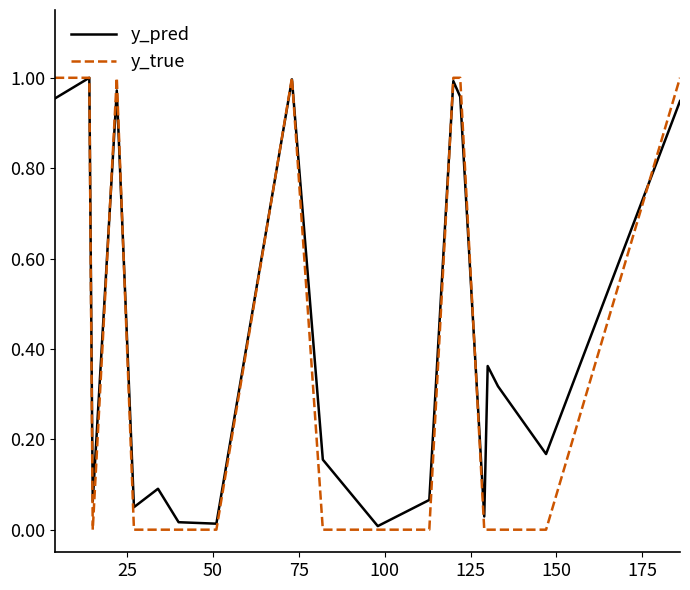

Rank the series by their average value, from lowest to highest.

y_true, y_pred